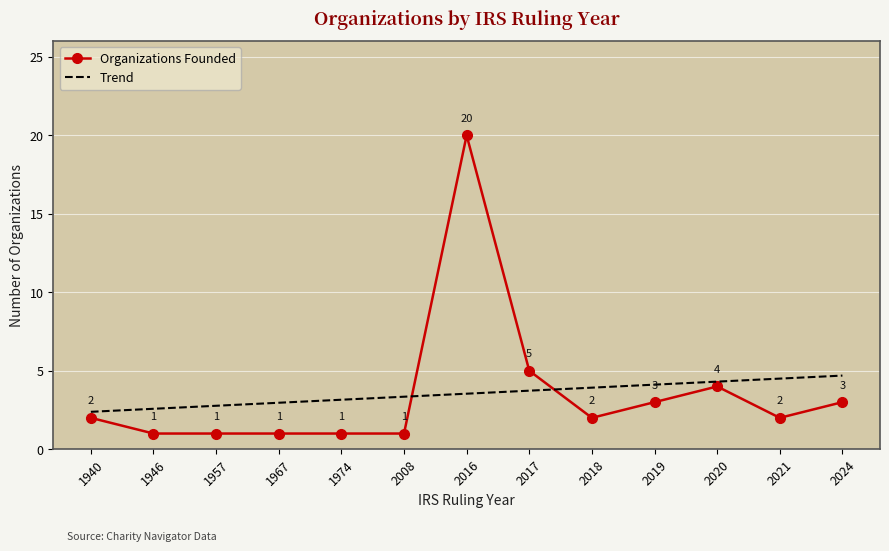

True or false: Organizations Founded and Trend intersect in this chart.

True